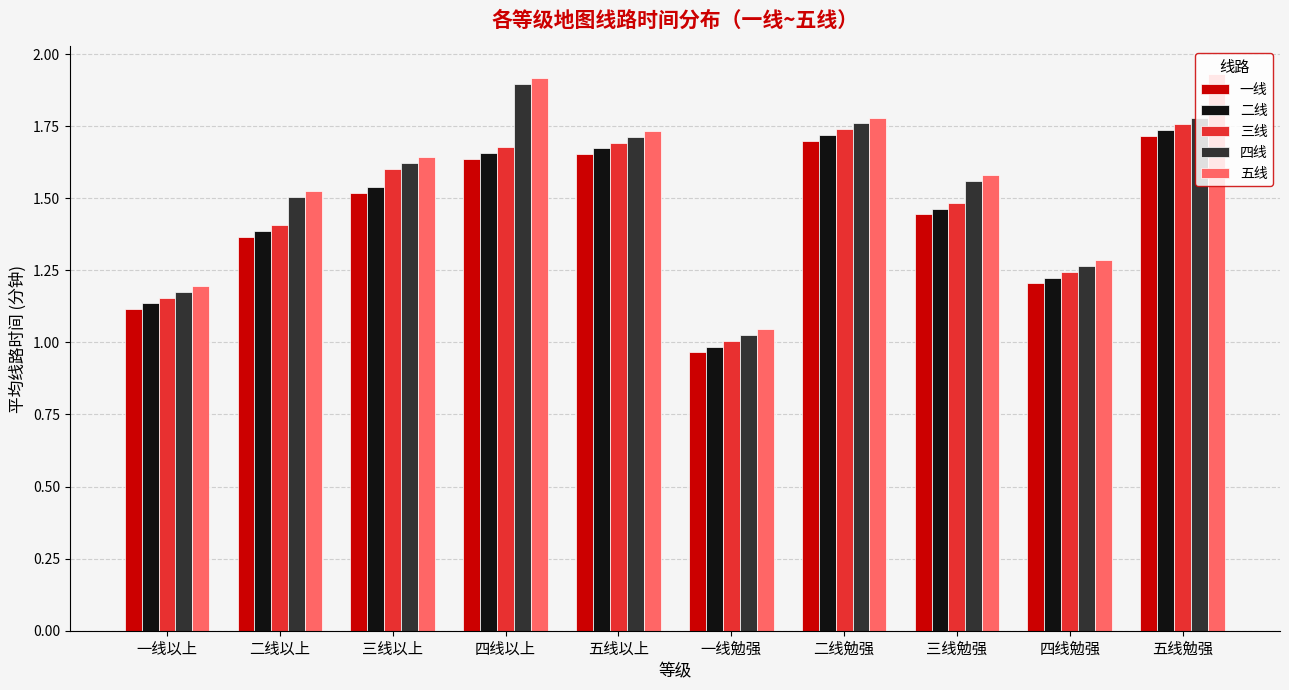

Which category has the lowest value in the 四线 series?

一线勉强